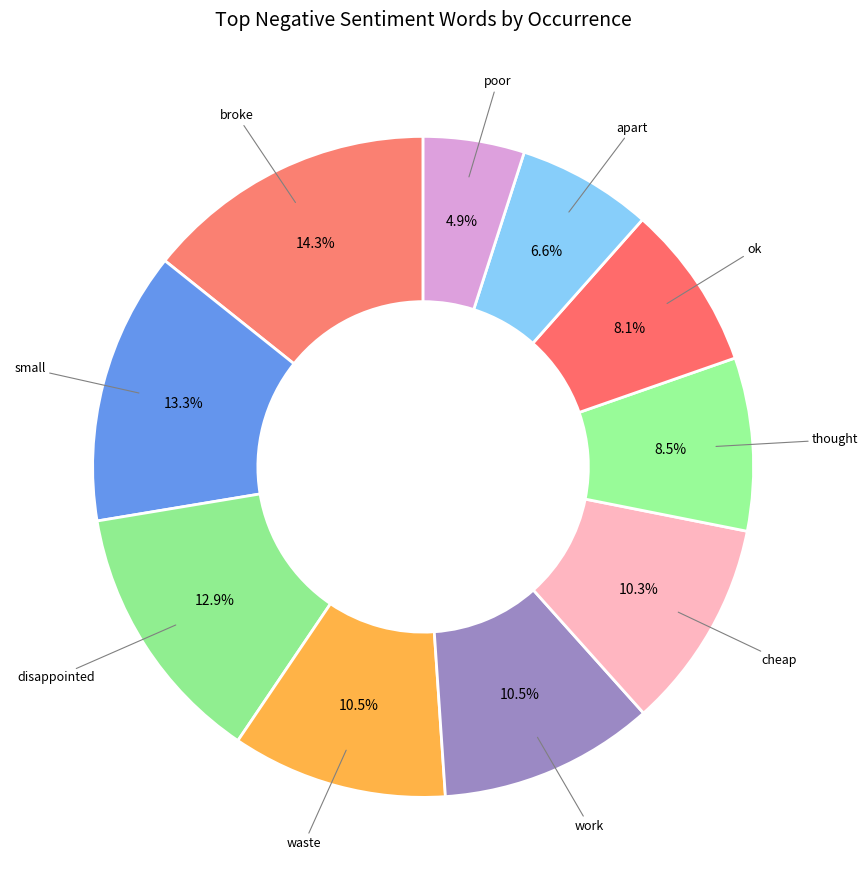

What is the smallest slice in the pie chart?

poor